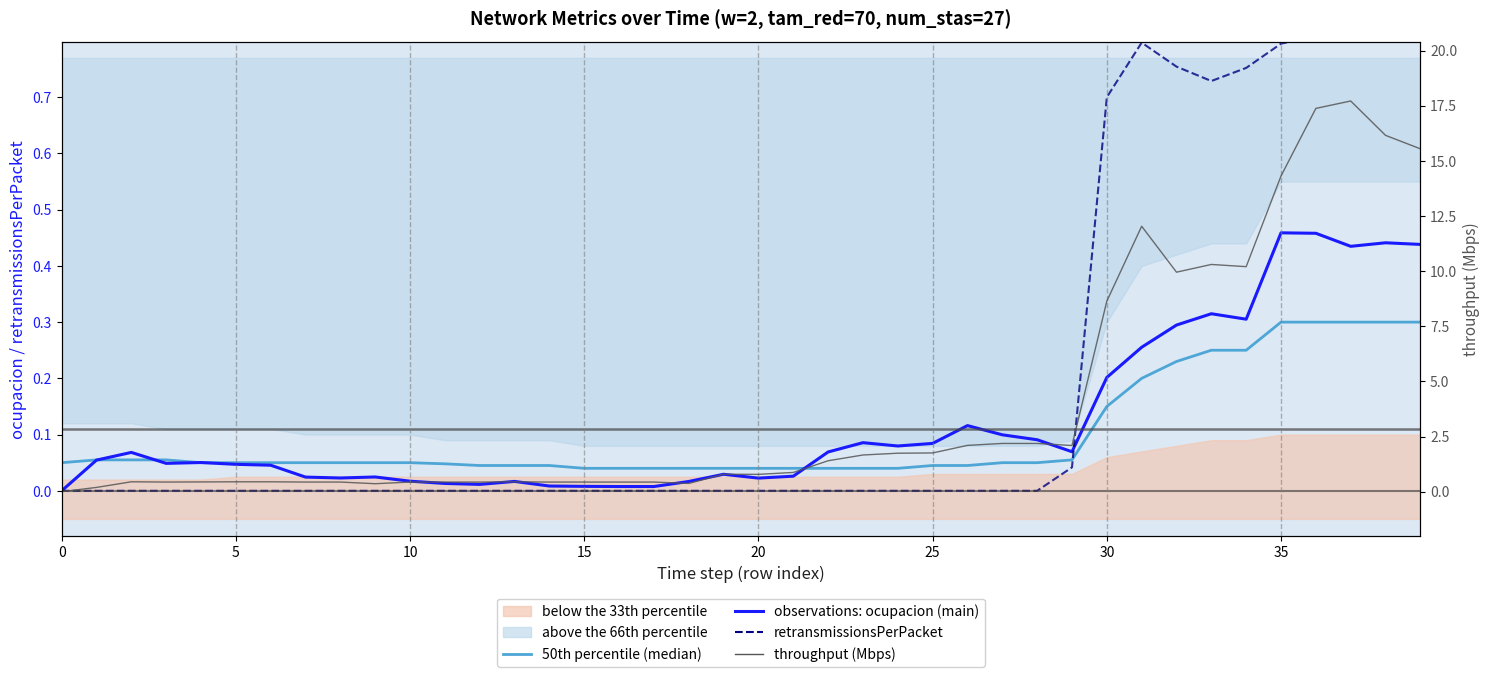

Count the number of categories in the chart.

40